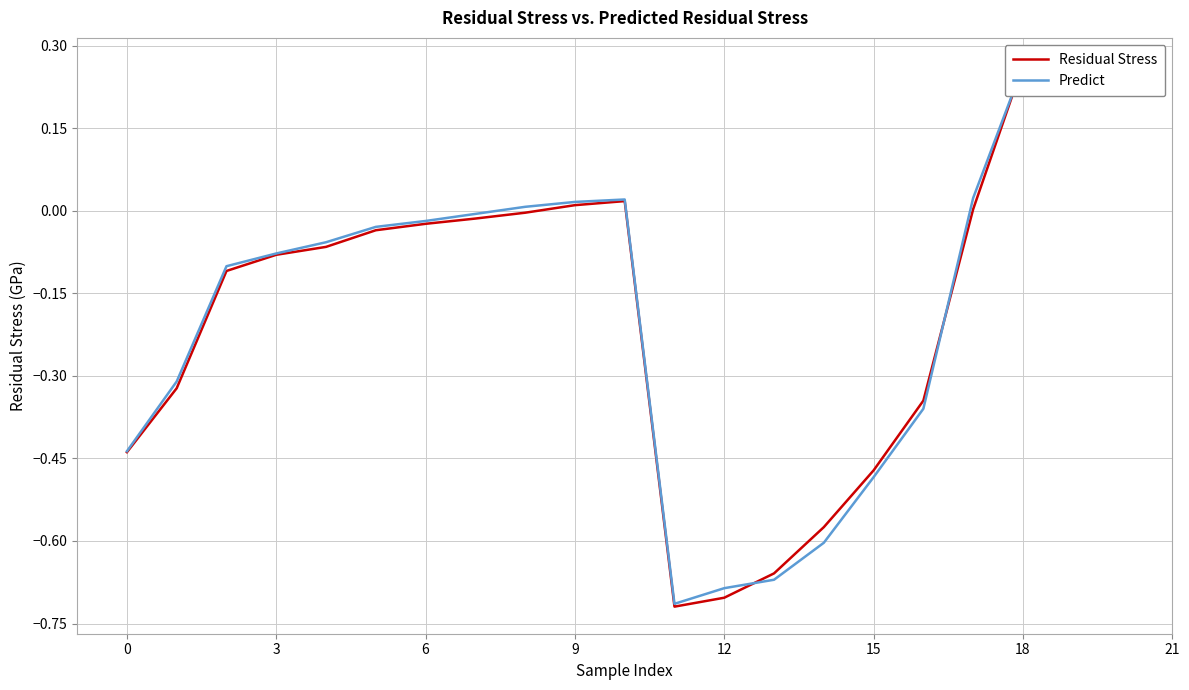

What is the difference between the maximum and minimum values in the Residual Stress series?

1.0